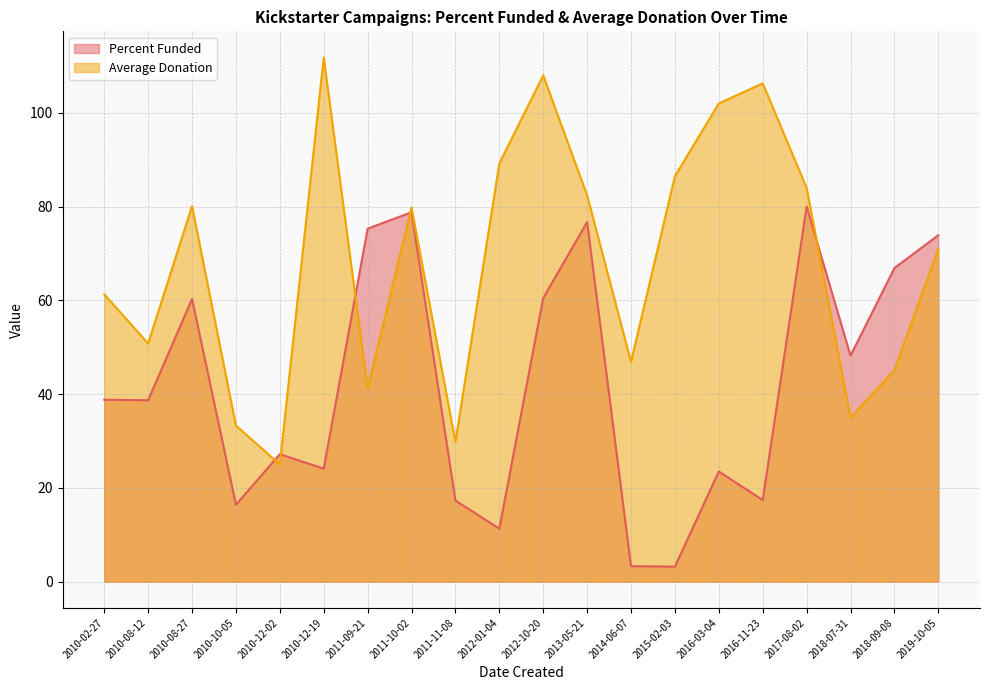

What position from the right is 2010-08-27?

18